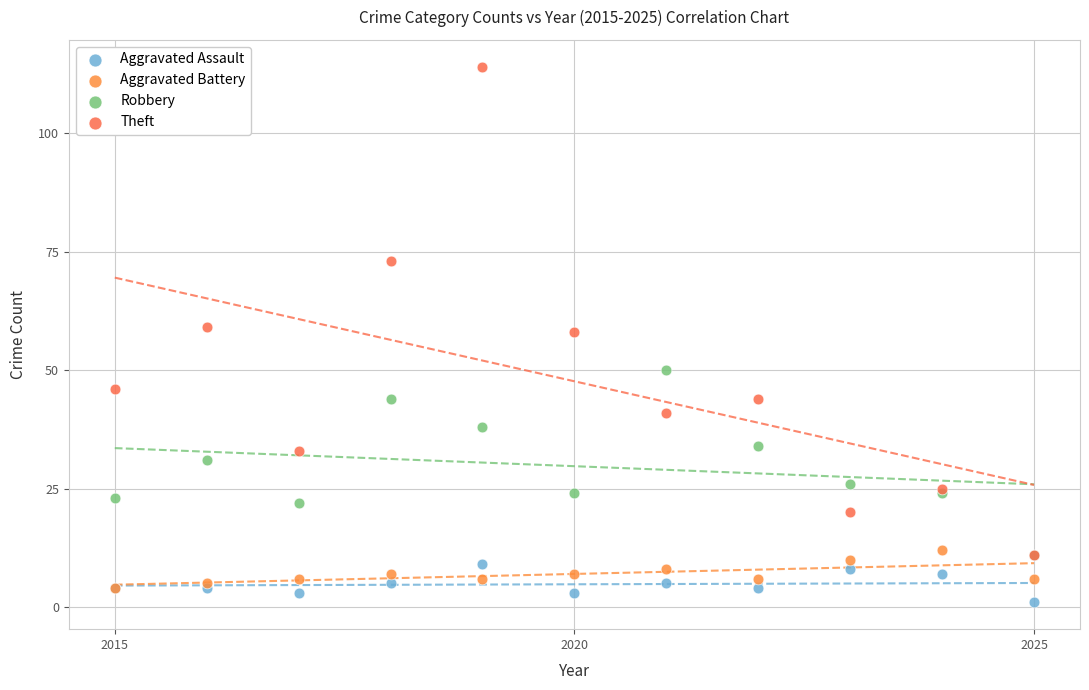

Which series reaches the minimum Y coordinate?

Aggravated Assault